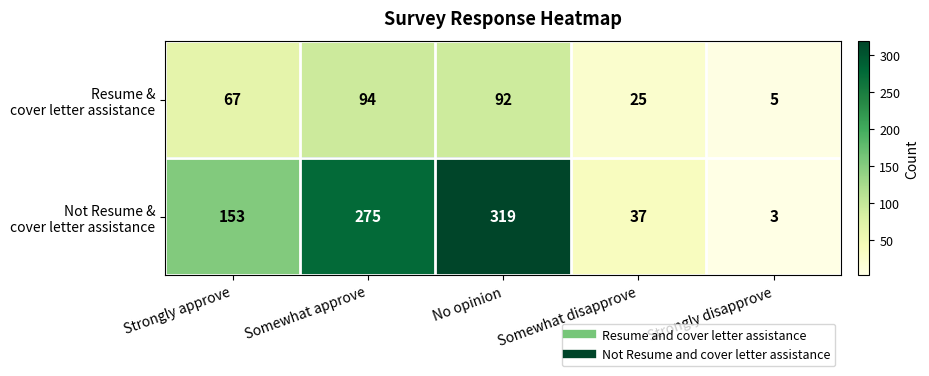

What is the spread (max minus min) of values at Somewhat disapprove?

12